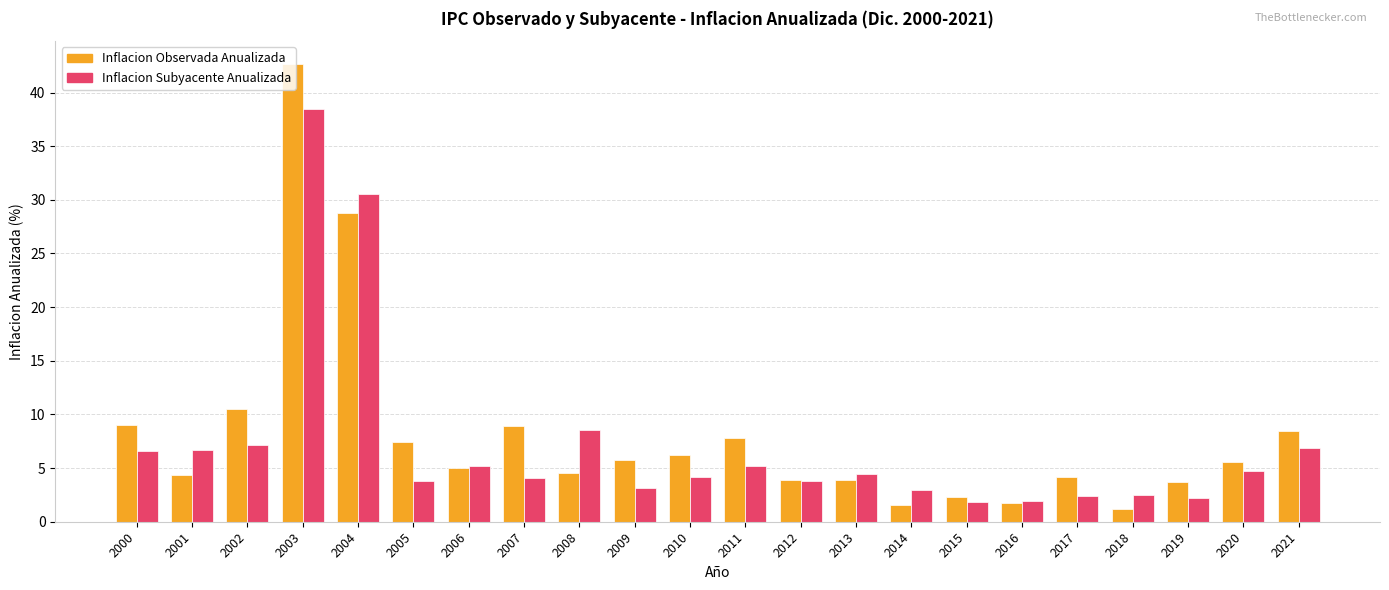

List the series in order of their peak value, highest first.

Inflacion Observada Anualizada, Inflacion Subyacente Anualizada